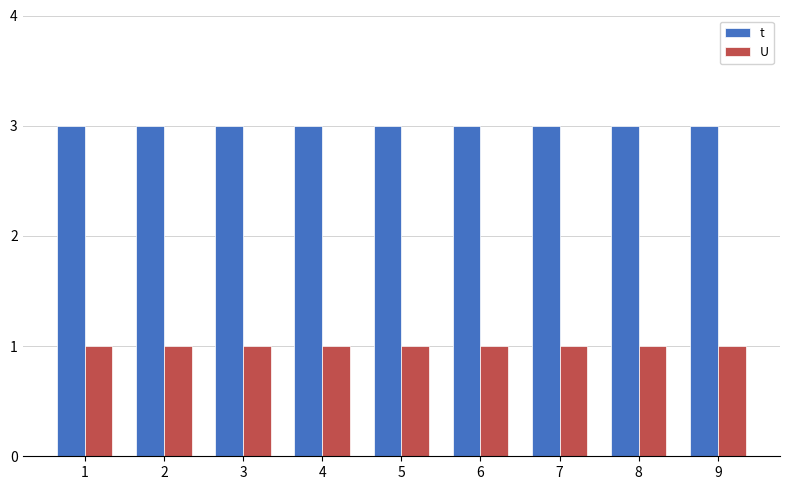

Are the bars grouped side by side (vs. stacked)?

Yes